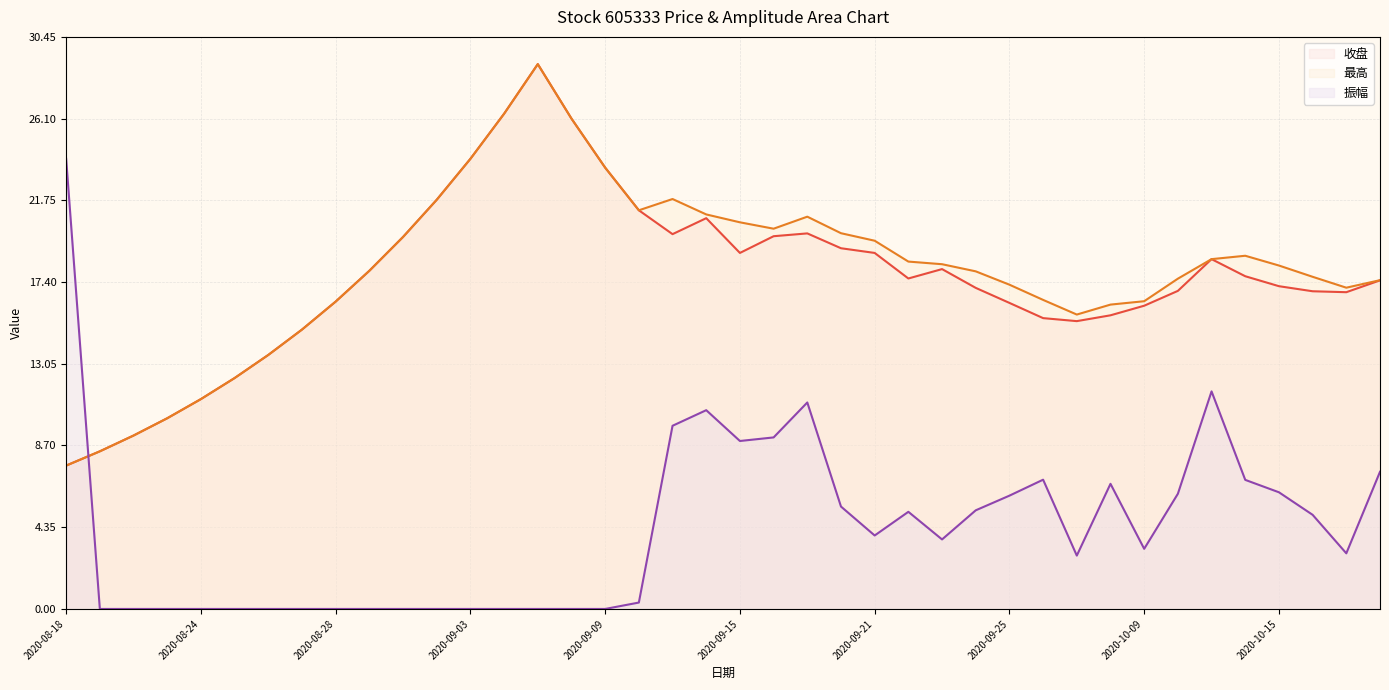

Reading left to right, what are all the values shown in this chart?

收盘: 2020-08-18=7.6	2020-08-19=8.4	2020-08-20=9.2	2020-08-21=10.2	2020-08-24=11.2	2020-08-25=12.3	2020-08-26=13.5	2020-08-27=14.9	2020-08-28=16.4	2020-08-31=18.0	2020-09-01=19.8	2020-09-02=21.8	2020-09-03=24.0	2020-09-04=26.4	2020-09-07=29.0	2020-09-08=26.1	2020-09-09=23.5	2020-09-10=21.2	2020-09-11=19.9	2020-09-14=20.8	2020-09-15=18.9	2020-09-16=19.8	2020-09-17=20.0	2020-09-18=19.2	2020-09-21=18.9	2020-09-22=17.6	2020-09-23=18.1	2020-09-24=17.1	2020-09-25=16.3	2020-09-28=15.5	2020-09-29=15.3	2020-09-30=15.6	2020-10-09=16.1	2020-10-12=16.9	2020-10-13=18.6	2020-10-14=17.7	2020-10-15=17.2	2020-10-16=16.9	2020-10-19=16.9	2020-10-20=17.5
最高: 2020-08-18=7.6	2020-08-19=8.4	2020-08-20=9.2	2020-08-21=10.2	2020-08-24=11.2	2020-08-25=12.3	2020-08-26=13.5	2020-08-27=14.9	2020-08-28=16.4	2020-08-31=18.0	2020-09-01=19.8	2020-09-02=21.8	2020-09-03=24.0	2020-09-04=26.4	2020-09-07=29.0	2020-09-08=26.1	2020-09-09=23.5	2020-09-10=21.2	2020-09-11=21.8	2020-09-14=21.0	2020-09-15=20.6	2020-09-16=20.2	2020-09-17=20.9	2020-09-18=20.0	2020-09-21=19.6	2020-09-22=18.5	2020-09-23=18.4	2020-09-24=18.0	2020-09-25=17.3	2020-09-28=16.4	2020-09-29=15.7	2020-09-30=16.2	2020-10-09=16.4	2020-10-12=17.6	2020-10-13=18.6	2020-10-14=18.8	2020-10-15=18.3	2020-10-16=17.7	2020-10-19=17.1	2020-10-20=17.5
振幅: 2020-08-18=24.0	2020-08-19=0.0	2020-08-20=0.0	2020-08-21=0.0	2020-08-24=0.0	2020-08-25=0.0	2020-08-26=0.0	2020-08-27=0.0	2020-08-28=0.0	2020-08-31=0.0	2020-09-01=0.0	2020-09-02=0.0	2020-09-03=0.0	2020-09-04=0.0	2020-09-07=0.0	2020-09-08=0.0	2020-09-09=0.0	2020-09-10=0.3	2020-09-11=9.8	2020-09-14=10.6	2020-09-15=8.9	2020-09-16=9.1	2020-09-17=11.0	2020-09-18=5.5	2020-09-21=3.9	2020-09-22=5.2	2020-09-23=3.7	2020-09-24=5.2	2020-09-25=6.0	2020-09-28=6.9	2020-09-29=2.8	2020-09-30=6.7	2020-10-09=3.2	2020-10-12=6.1	2020-10-13=11.6	2020-10-14=6.9	2020-10-15=6.2	2020-10-16=5.0	2020-10-19=3.0	2020-10-20=7.3